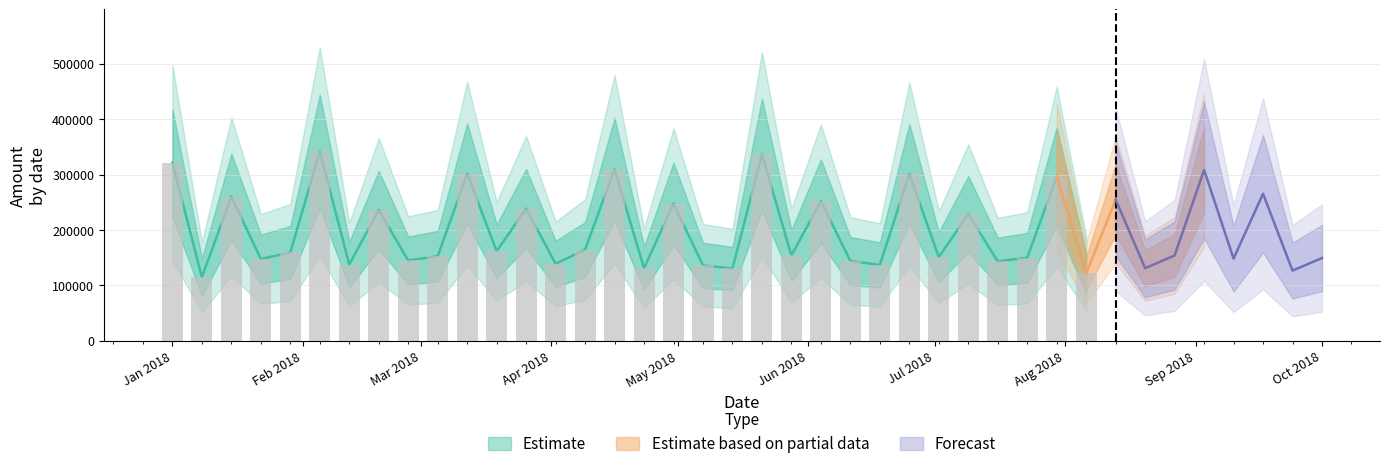

The value at 27 is 228642.2. True or false?

True